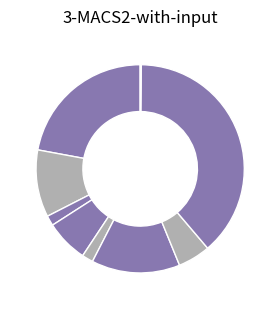

What is the smallest slice in the pie chart?

H_matokrit